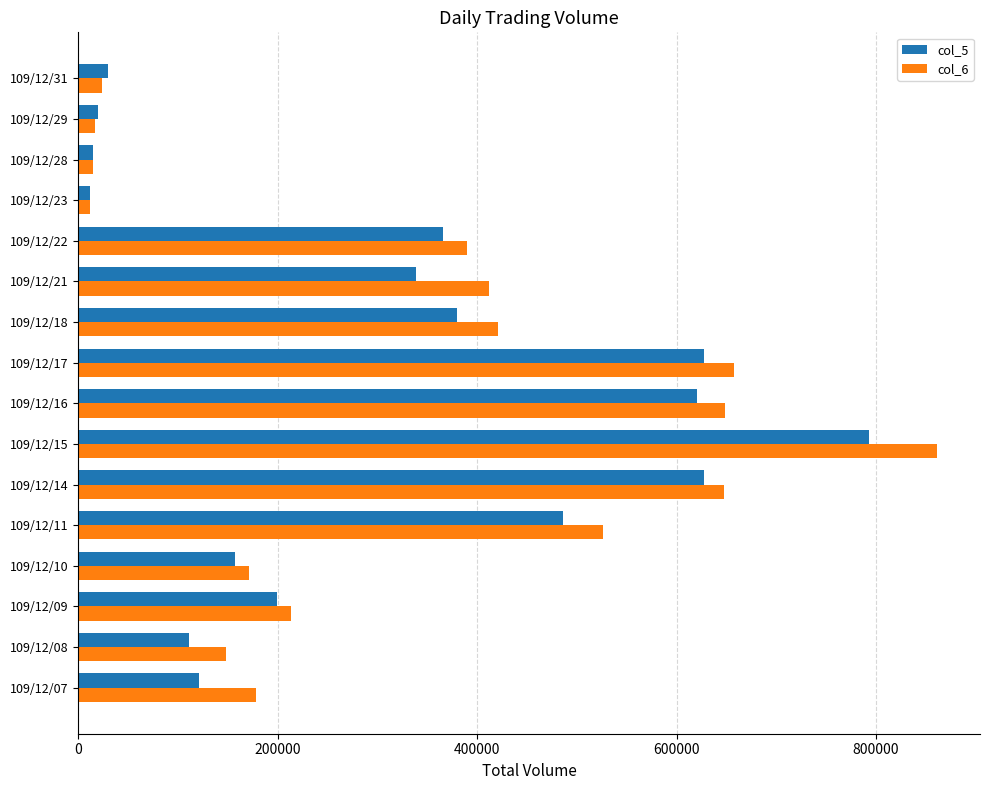

What is the highest value of the col_5 series?

793000